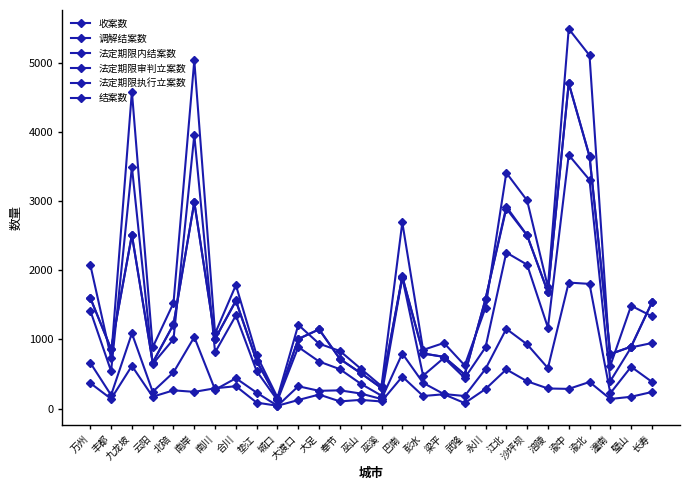

What is the total value across all series at 北碚?

5756